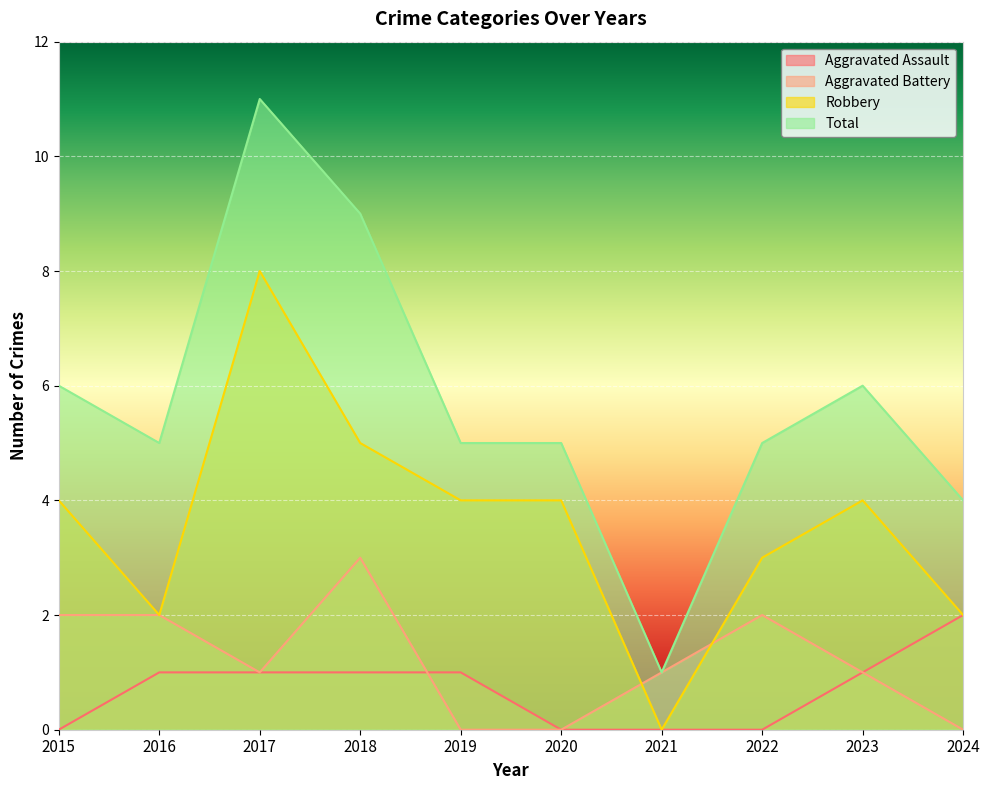

What is the sum of all Total values?

57